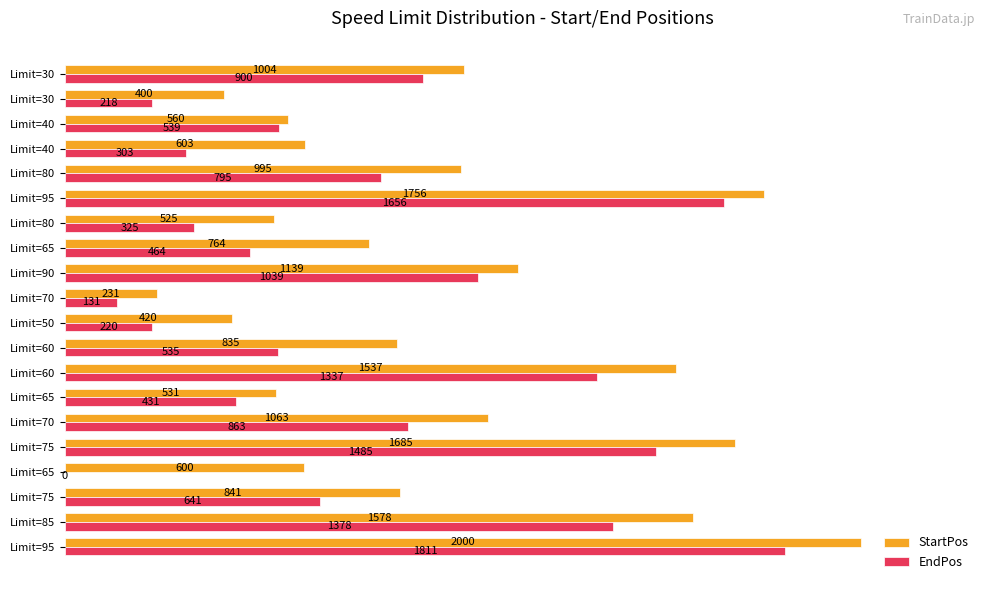

At how many categories does at least one series exceed 15?

20